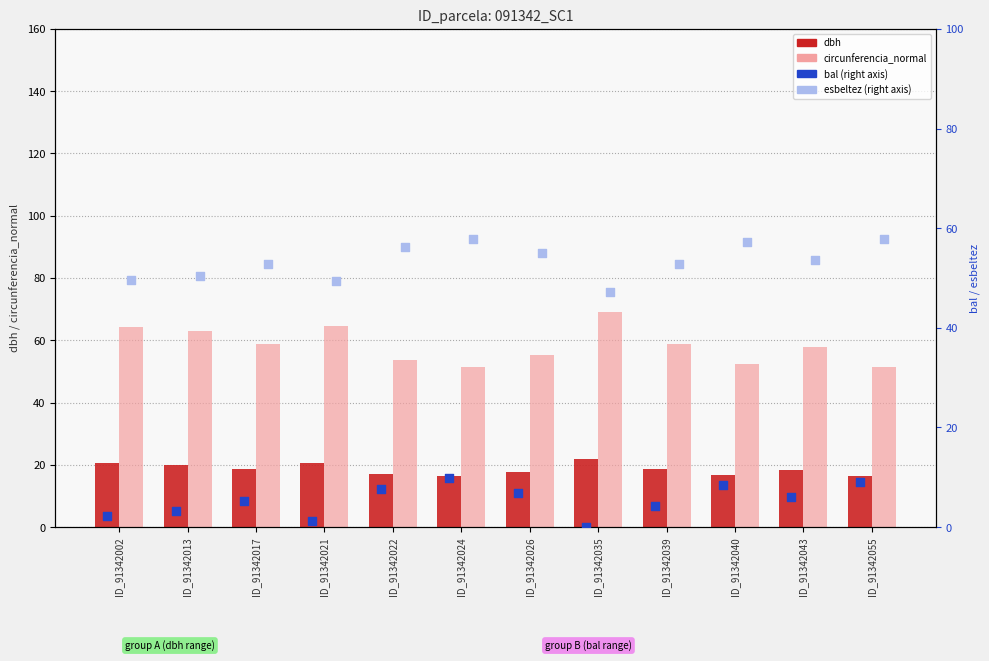

At which category is the sum across all series the highest?

ID_91342035